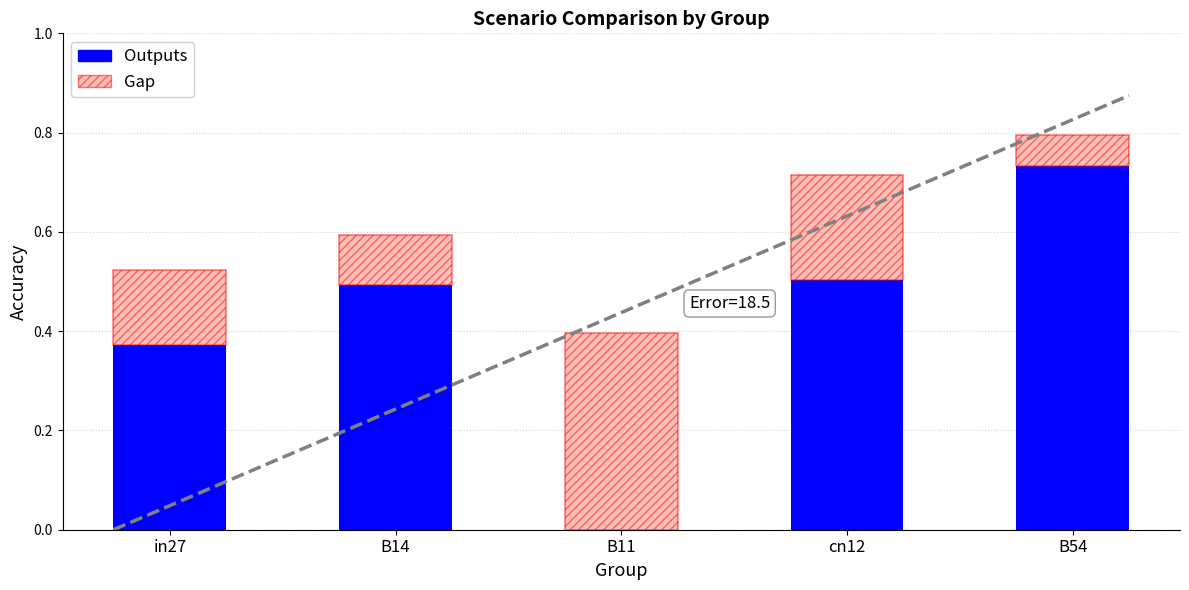

True or false: Outputs has a value of -0.4 at B11.

False